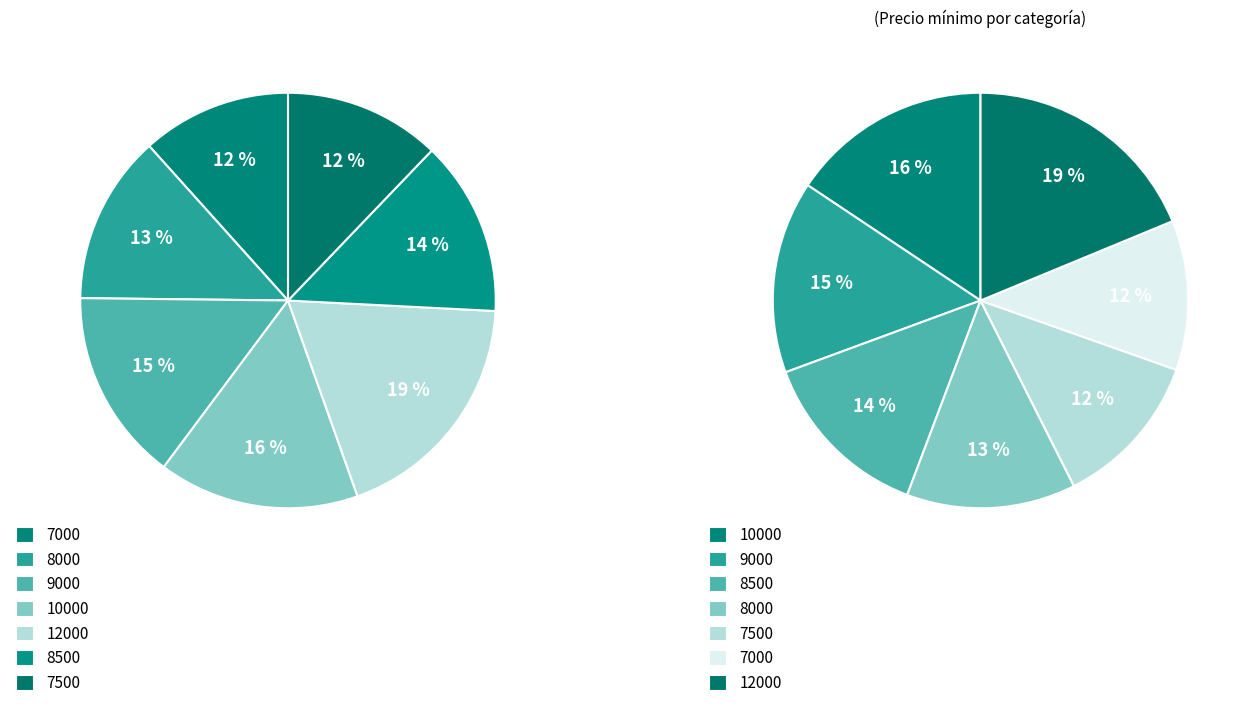

To the nearest percent, what is the difference between the 12000 and 10000 slice percentages?

3%